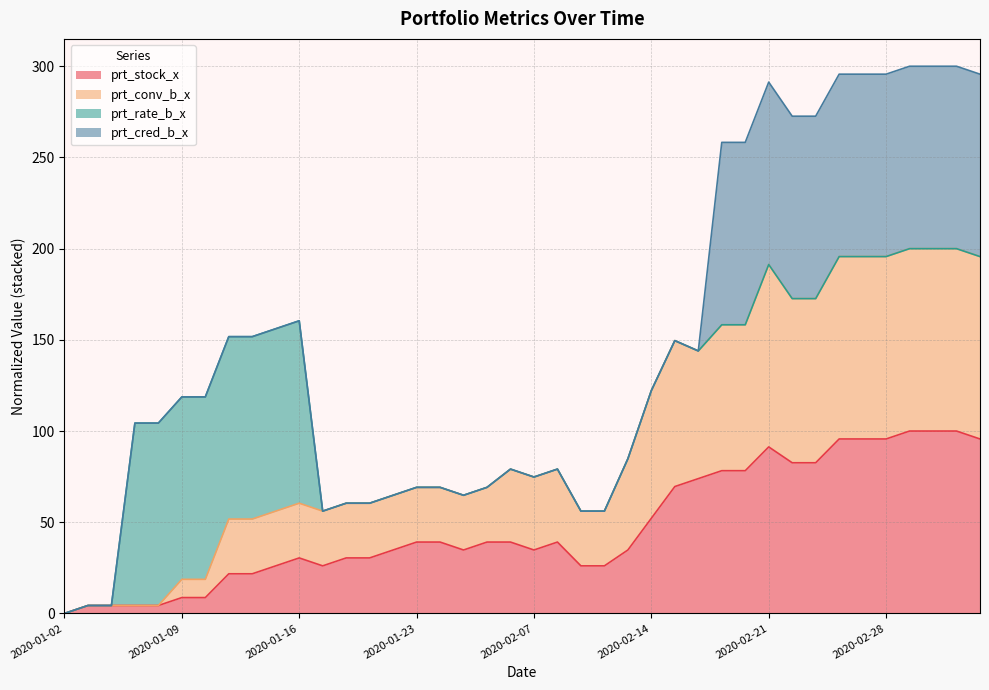

True or false: prt_conv_b_x and prt_stock_x cross at least once.

False